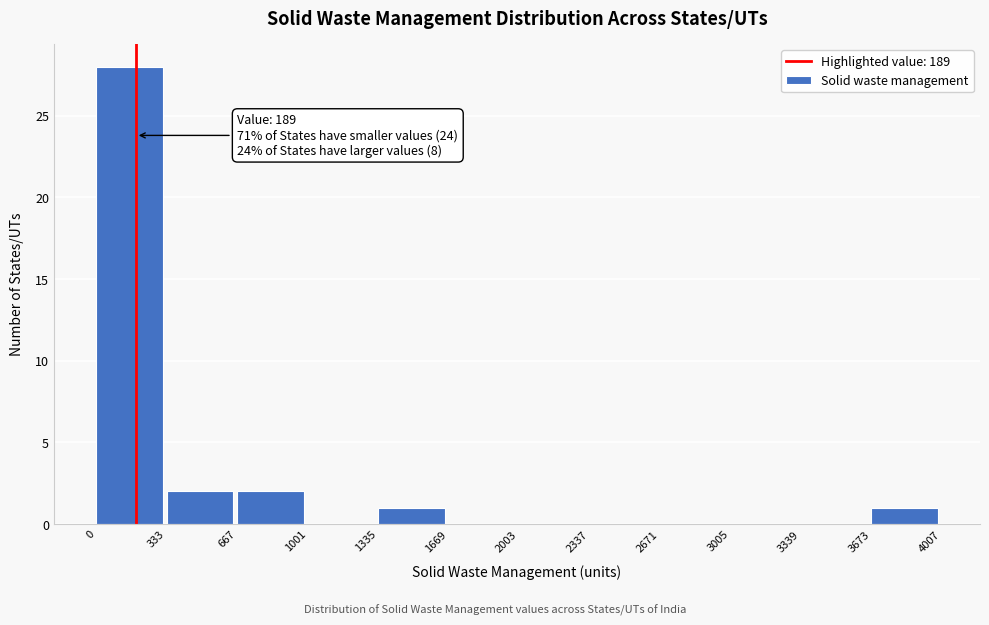

Which range on the x-axis has the tallest bar?

0 to 333